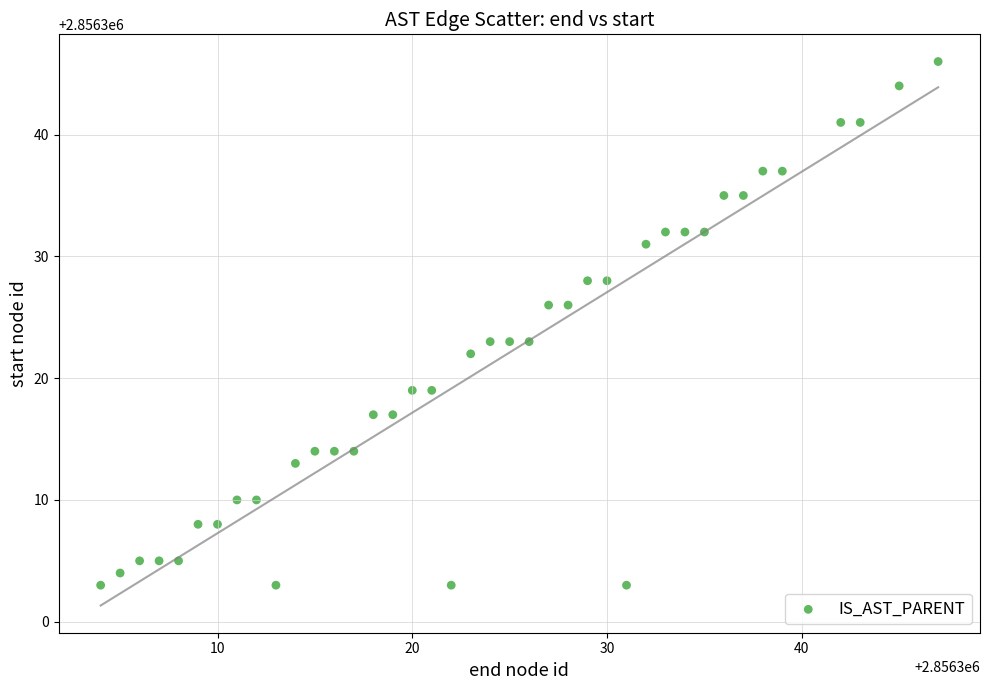

What is the range of Y values (max minus min)?

43